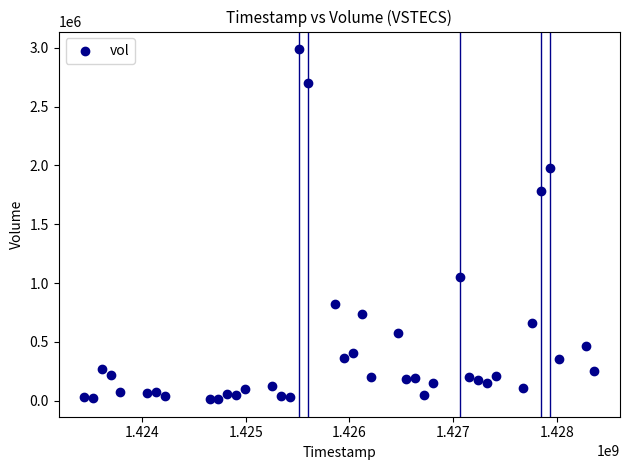

What is the range of Y values (max minus min)?

2975300